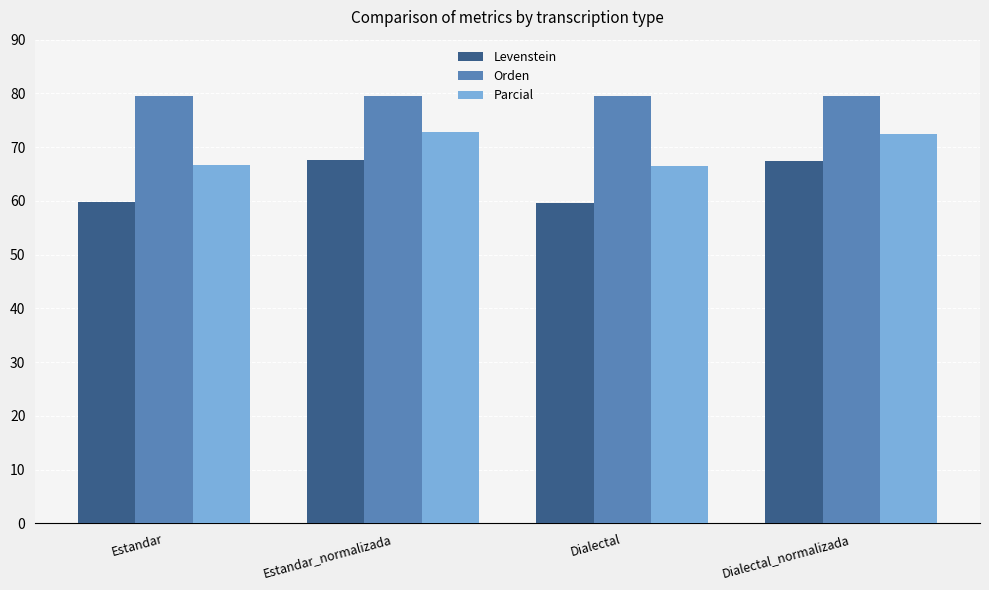

List the series in order of their overall mean, lowest first.

Levenstein, Parcial, Orden